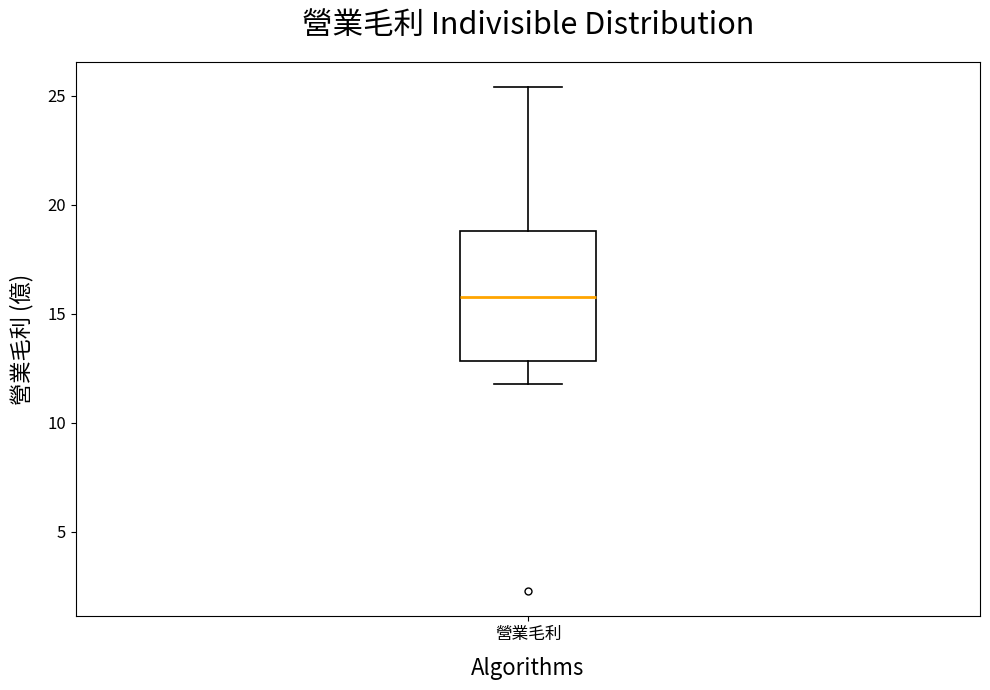

Read this box plot against the y-axis: the position of the median line, the range covered by the box, and the ends of both whiskers. The values are not printed on the chart, so give them approximately, as read against the axis.

median 16.0, box 13.0 to 19.0, whiskers 12.0 to 25.5